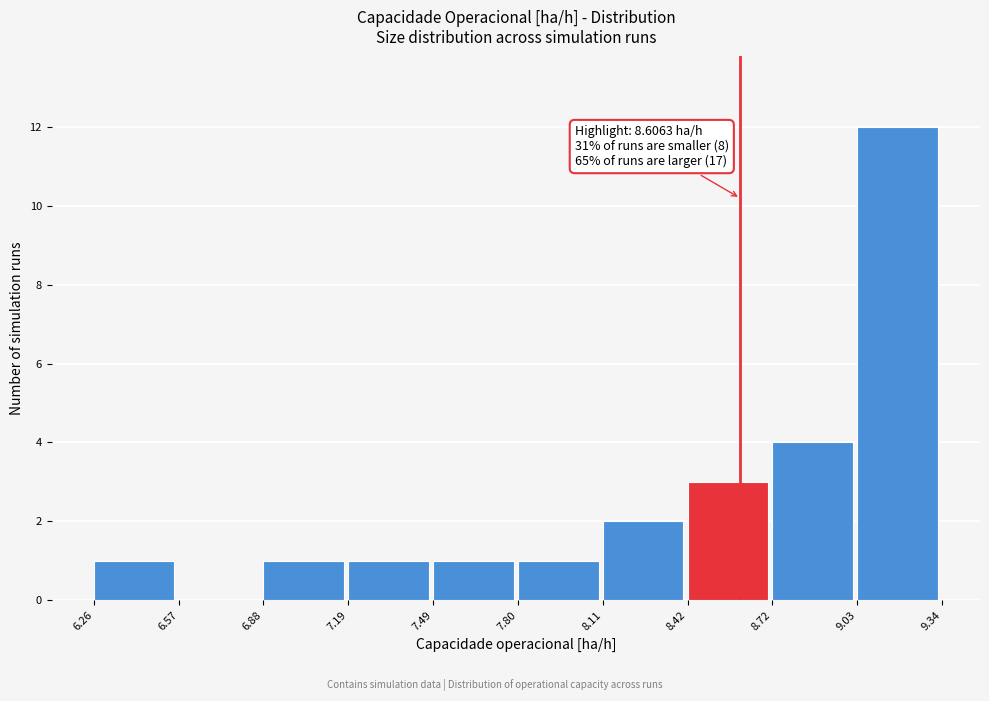

Which range on the x-axis has the tallest bar?

9.03 to 9.34